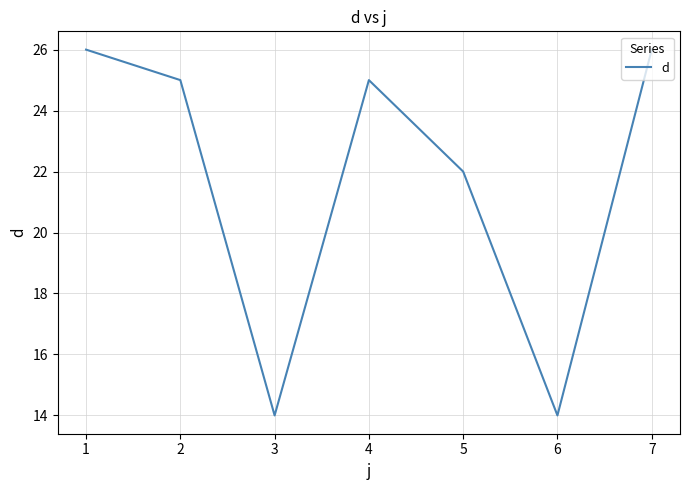

Where is the data nearest to the value 20?

5